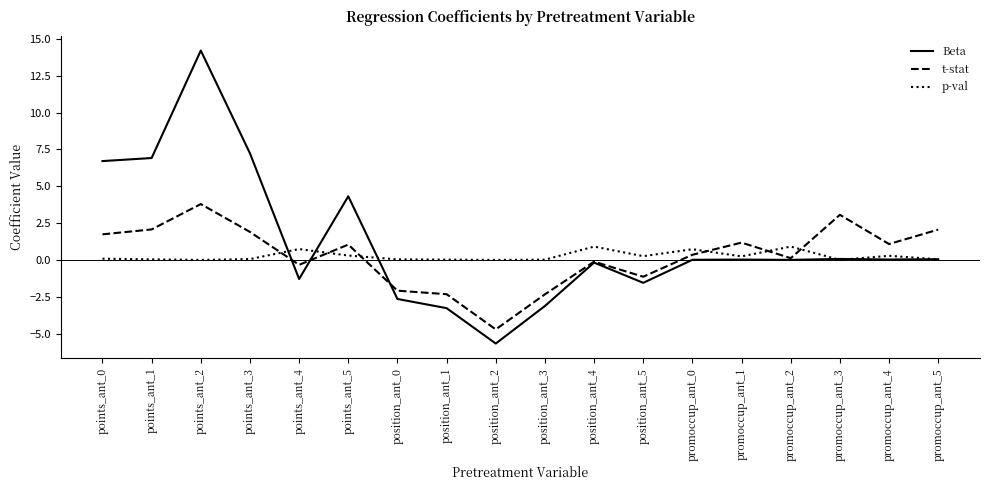

Which series has the largest range (max minus min)?

Beta